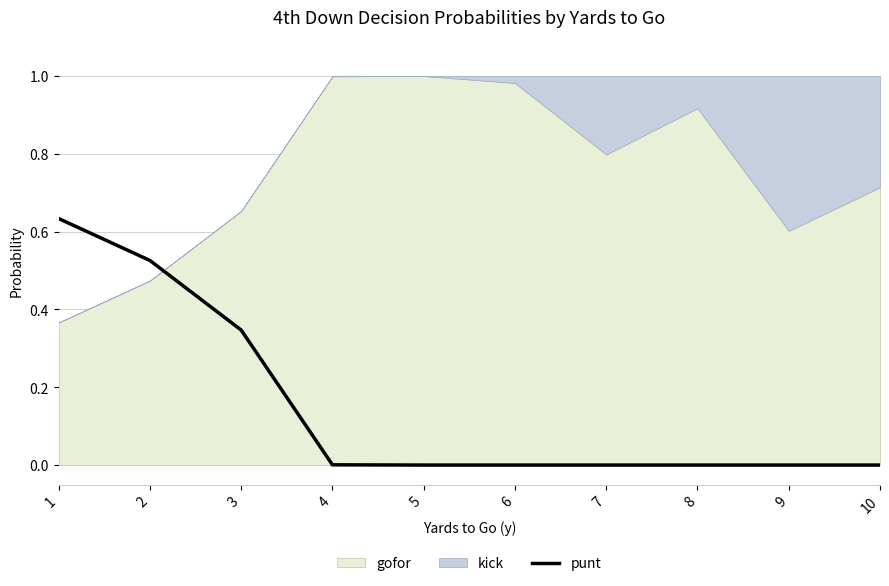

List the labels in order of value, smallest first.

5, 6, 7, 8, 9, 10, 4, 3, 2, 1